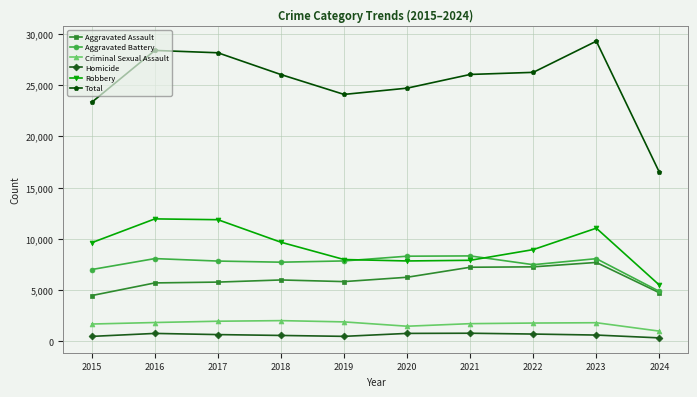

At which label does Total reach its peak?

2023